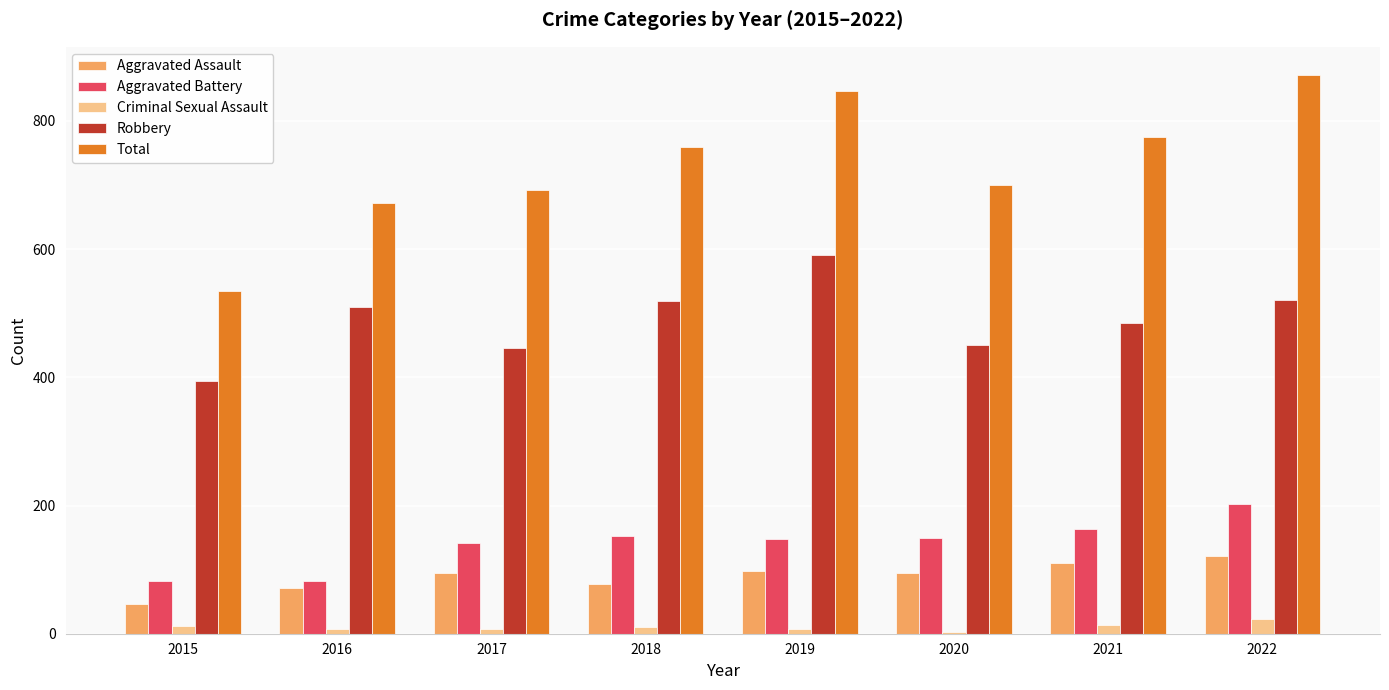

Between 2017 and 2021, which series saw the biggest shift?

Total